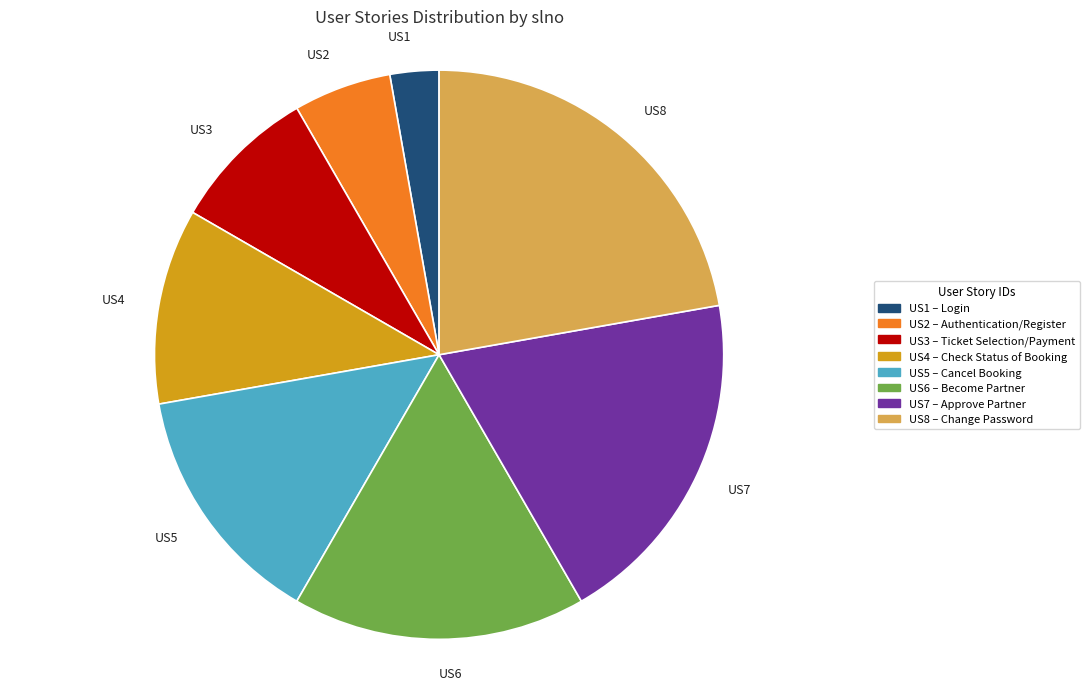

Is there any slice that represents more than half of the pie?

No